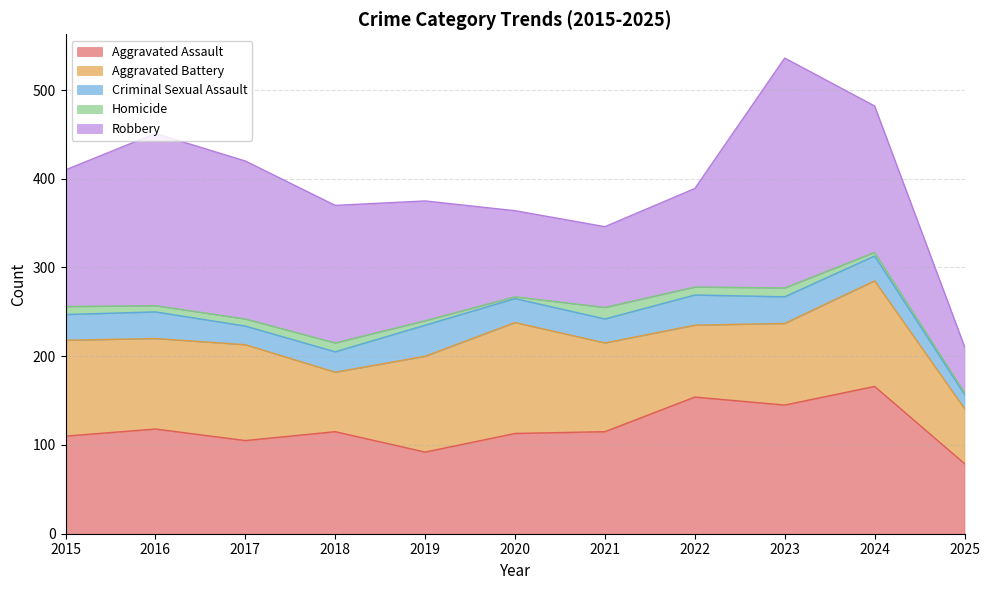

What is the value of the Criminal Sexual Assault point at the 11th from the left?

16